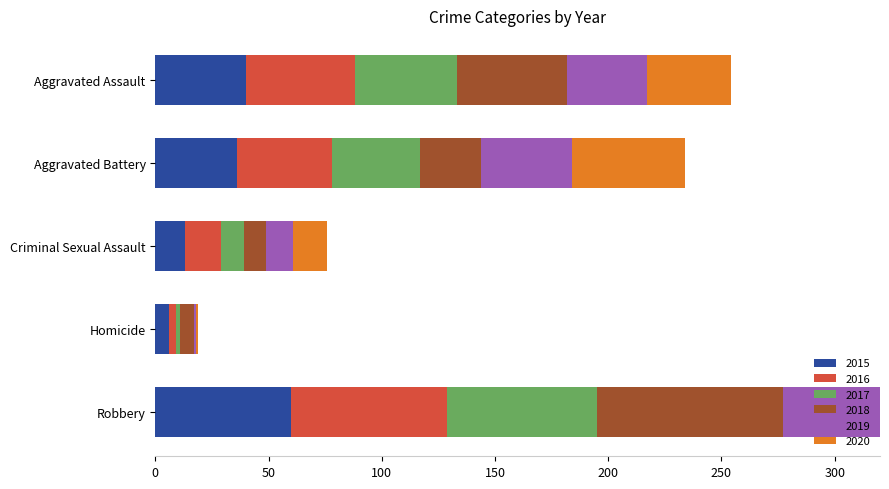

Which has a higher value, Criminal Sexual Assault or Aggravated Battery?

Aggravated Battery